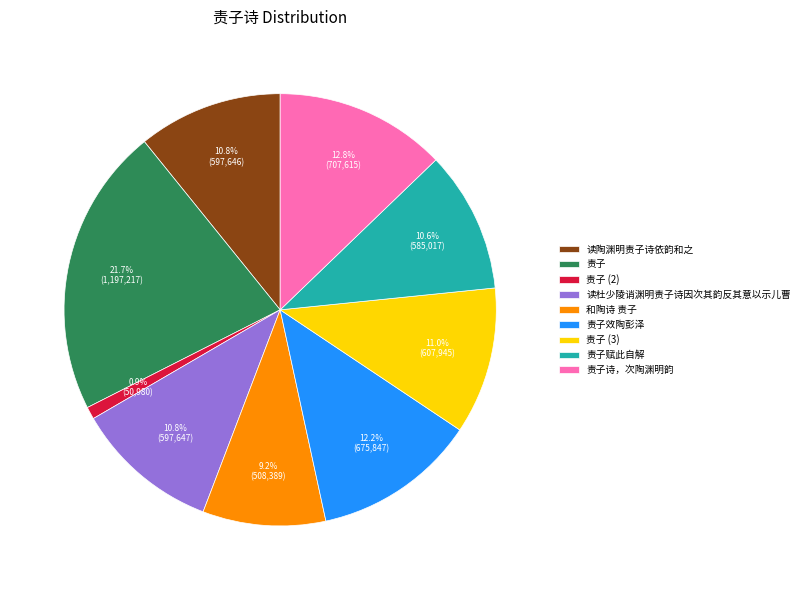

Which slice is the largest?

责子